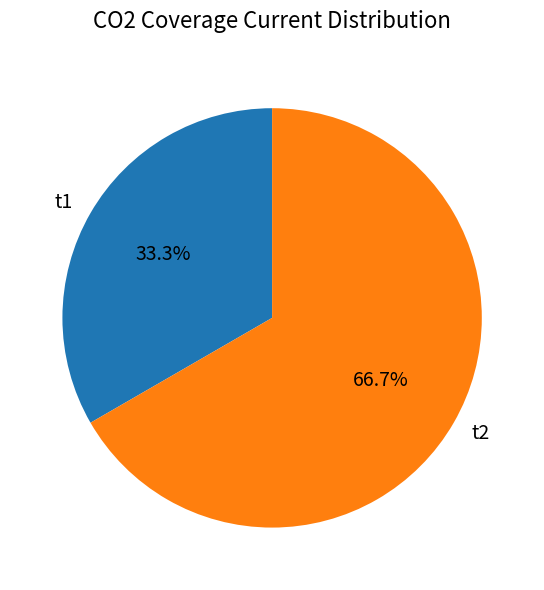

Rank the categories by value from lowest to highest.

t1, t2